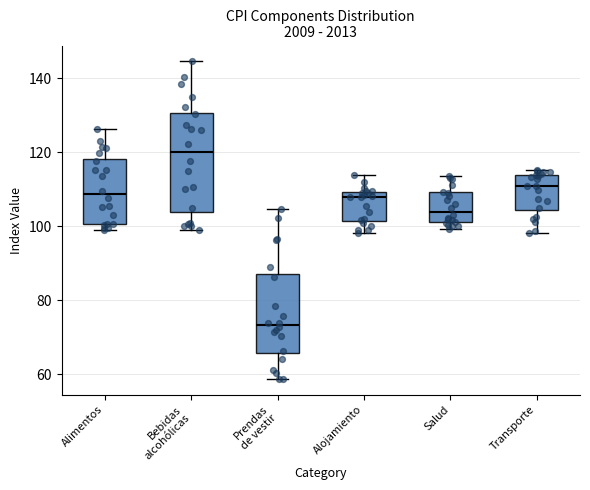

Reading left to right, read every box against the y-axis: the position of its median line, the range the box covers, and the ends of its whiskers. The values are not printed on the chart, so give them approximately, as read against the axis.

Alimentos: median 108, box 100 to 118, whiskers 100 (just below the box's lower edge) to 126
Bebidas alcohólicas: median 120, box 104 to 130, whiskers 98 to 144
Prendas de vestir: median 74, box 66 to 88, whiskers 58 to 104
Alojamiento: median 108, box 102 to 110, whiskers 98 to 114
Salud: median 104, box 102 to 110, whiskers 100 to 114
Transporte: median 110, box 104 to 114, whiskers 98 to 116